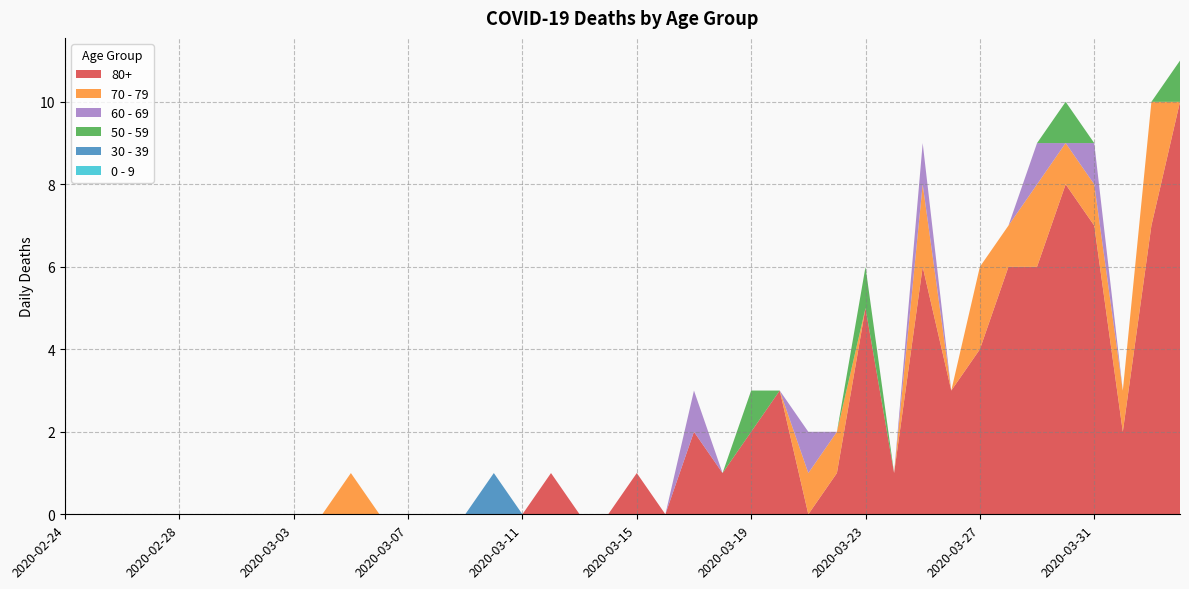

Reading left to right, what are all the values shown in this chart?

80+: 0	0	0	0	0	0	0	0	0	0	0	0	0	0	0	0	0	1	0	0	1	0	2	1	2	3	0	1	5	1	6	3	4	6	6	8	7	2	7	10
70 - 79: 0	0	0	0	0	0	0	0	0	0	1	0	0	0	0	0	0	0	0	0	0	0	0	0	0	0	1	1	0	0	2	0	2	1	2	1	1	1	3	0
60 - 69: 0	0	0	0	0	0	0	0	0	0	0	0	0	0	0	0	0	0	0	0	0	0	1	0	0	0	1	0	0	0	1	0	0	0	1	0	1	0	0	0
50 - 59: 0	0	0	0	0	0	0	0	0	0	0	0	0	0	0	0	0	0	0	0	0	0	0	0	1	0	0	0	1	0	0	0	0	0	0	1	0	0	0	1
30 - 39: 0	0	0	0	0	0	0	0	0	0	0	0	0	0	0	1	0	0	0	0	0	0	0	0	0	0	0	0	0	0	0	0	0	0	0	0	0	0	0	0
0 - 9: 0	0	0	0	0	0	0	0	0	0	0	0	0	0	0	0	0	0	0	0	0	0	0	0	0	0	0	0	0	0	0	0	0	0	0	0	0	0	0	0